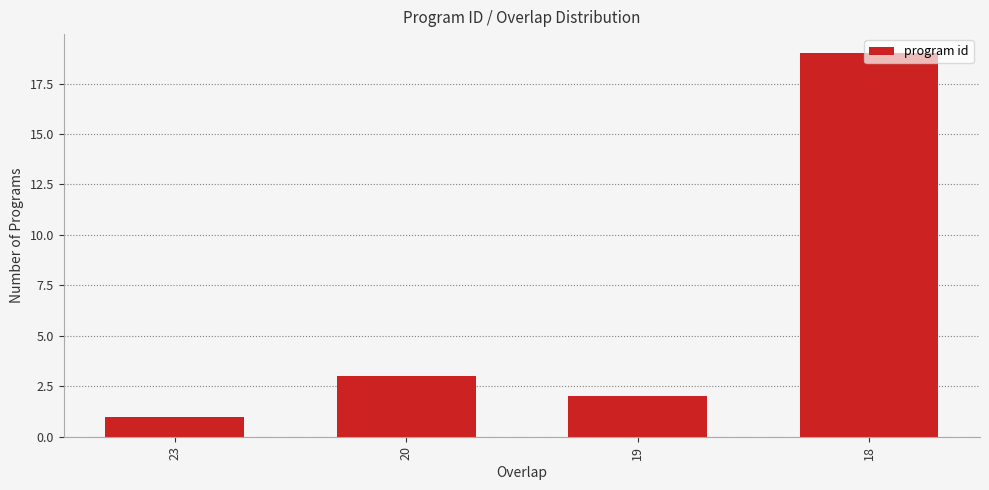

What is the difference between the values at 18 and 23?

18